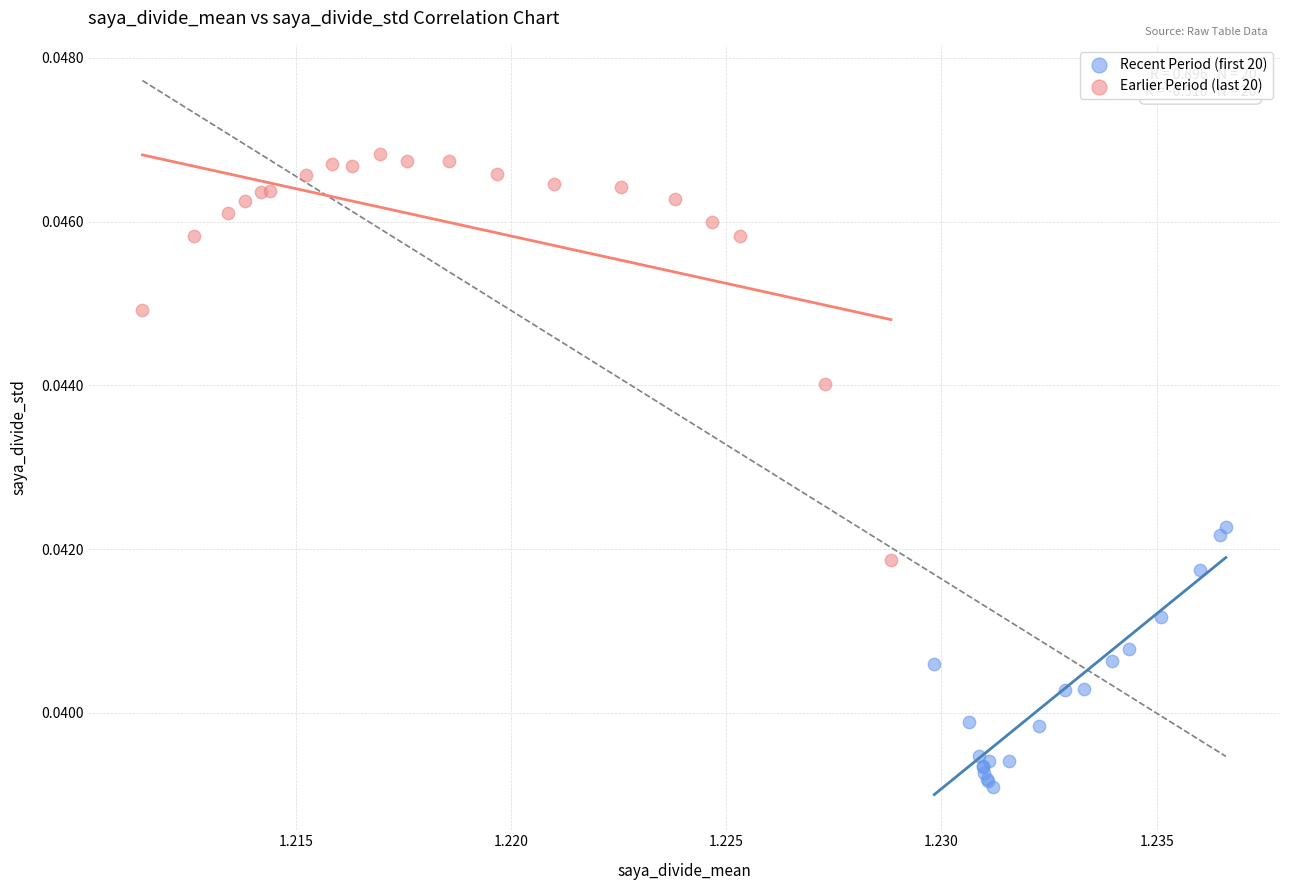

Which series has the largest Y range (max minus min)?

Earlier Period (last 20)